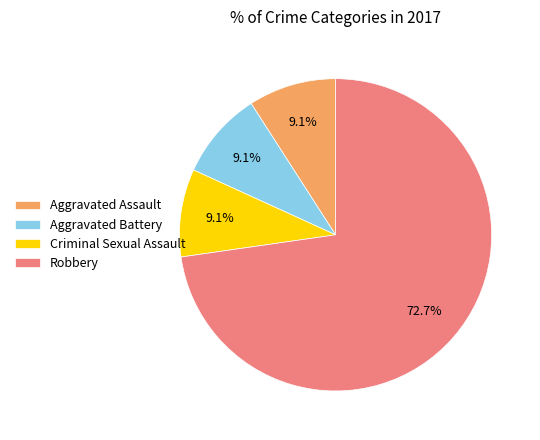

Is it true that Criminal Sexual Assault is 19% of the pie?

False